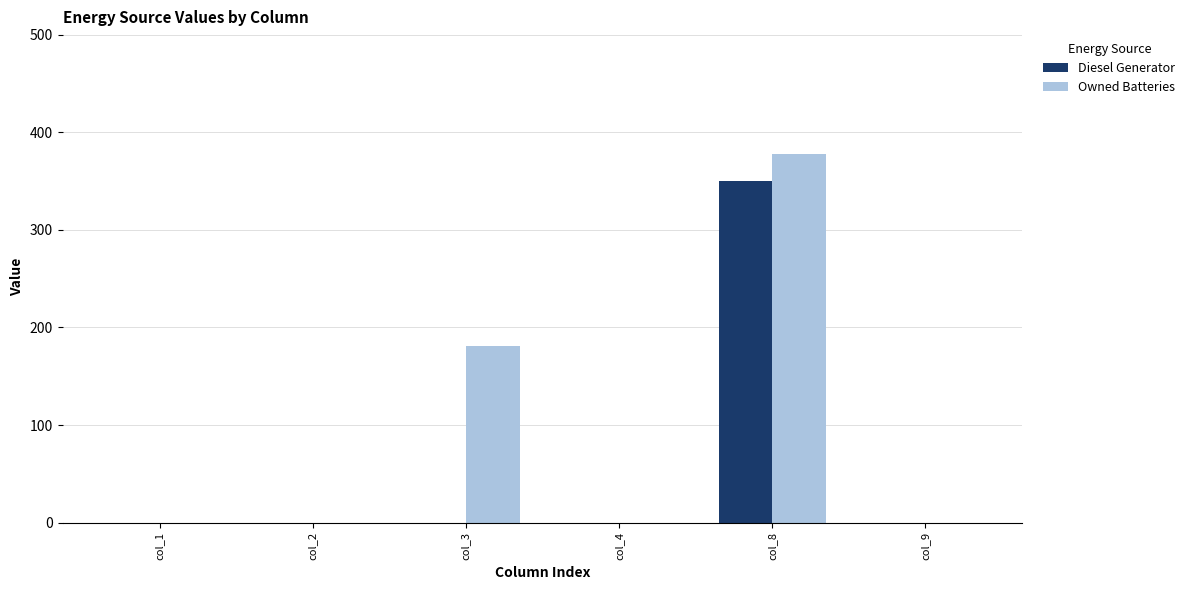

How many categories are shown in the chart?

6